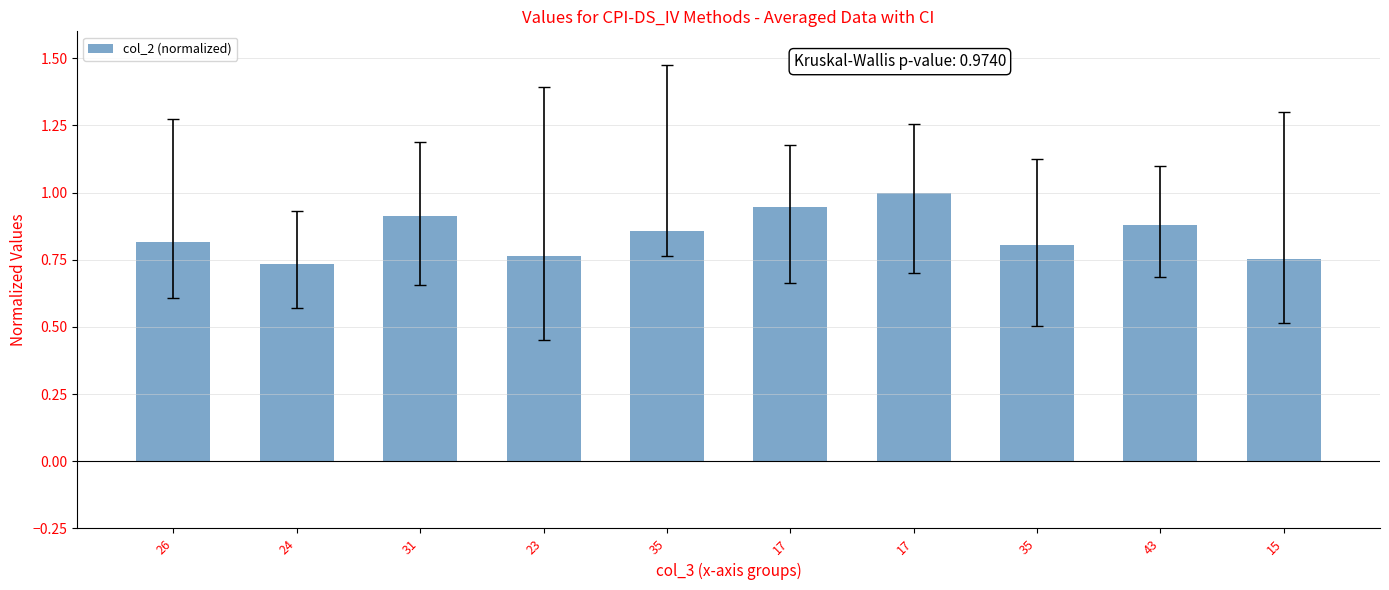

What is the average value?

0.8